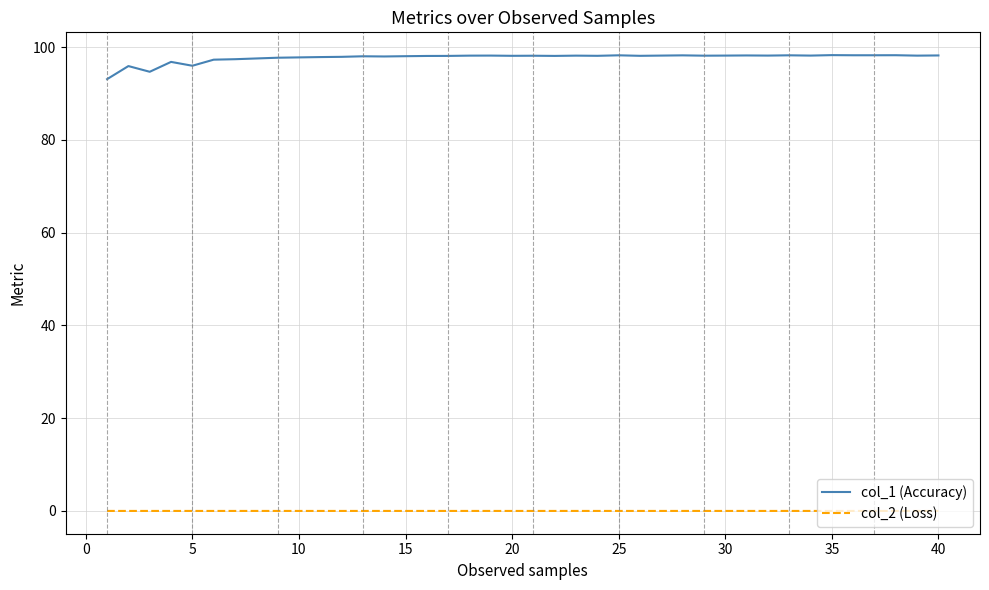

True or false: col_1 (Accuracy) and col_2 (Loss) cross at least once.

False